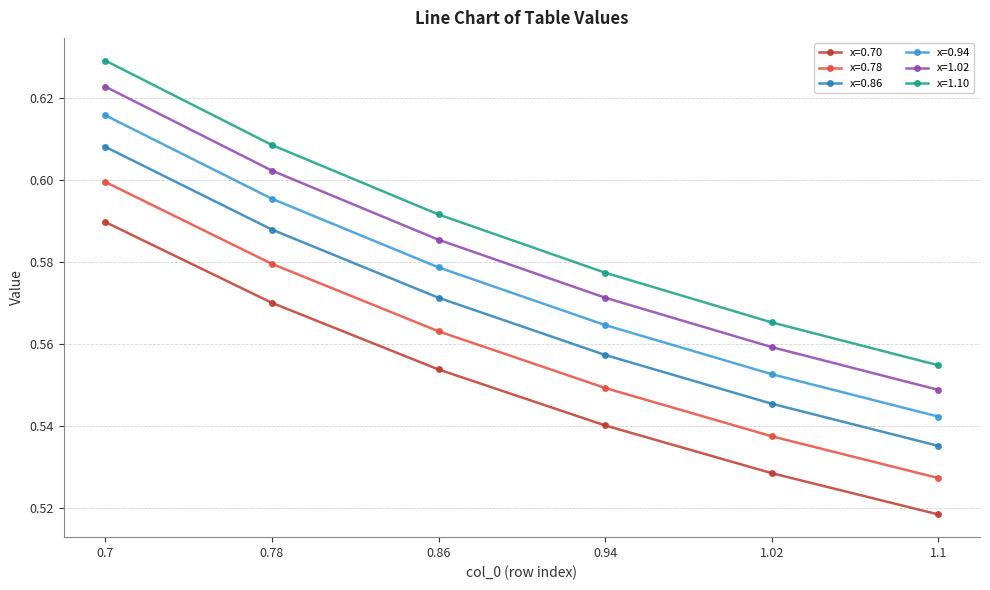

Which category has the lowest value in the x=0.70 series?

1.1